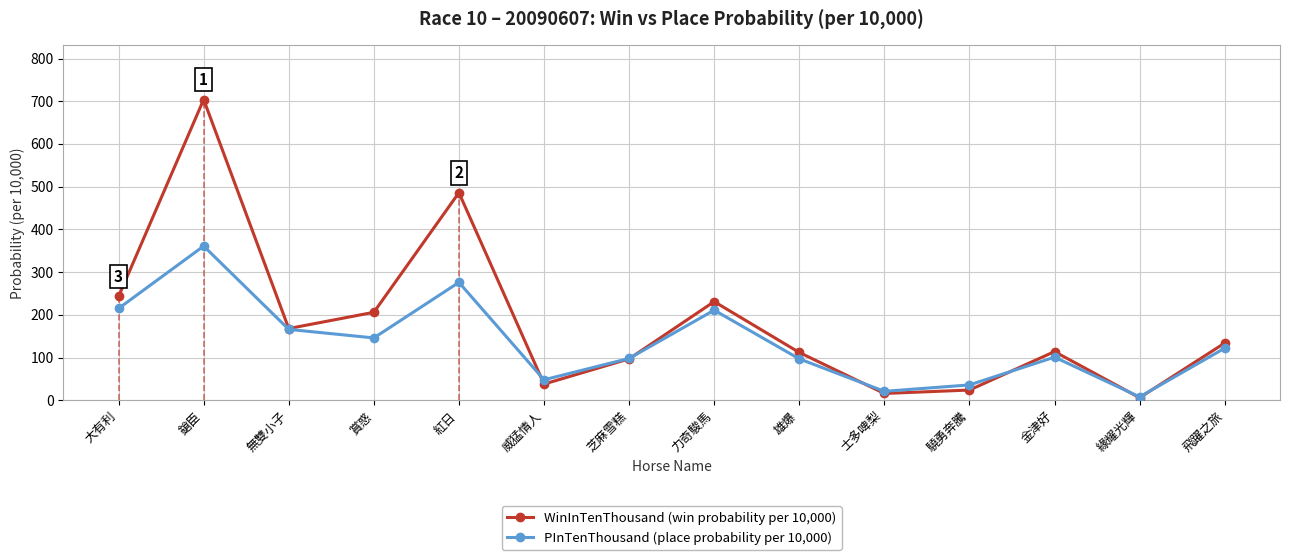

What is the spread (max minus min) of values at 威猛情人?

10